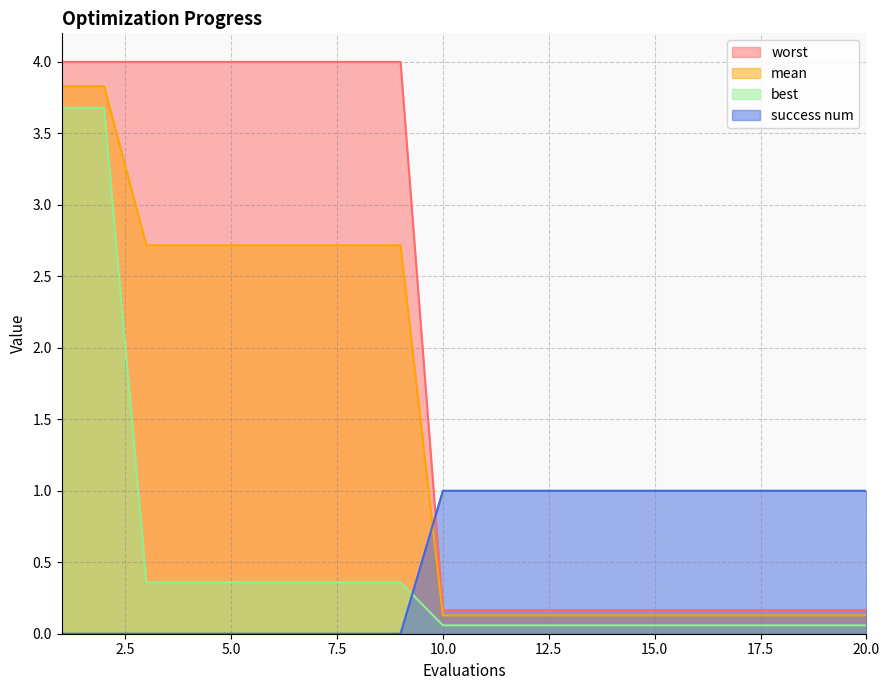

What is the value of the best point at the 9th from the left?

0.4